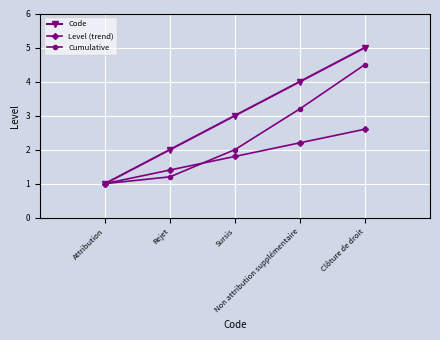

Reading left to right, list all the values displayed in this chart.

Code: Attribution=1.0	Rejet=2.0	Sursis=3.0	Non attribution supplémentaire=4.0	Clôture de droit=5.0
Level (trend): Attribution=1.0	Rejet=1.4	Sursis=1.8	Non attribution supplémentaire=2.2	Clôture de droit=2.6
Cumulative: Attribution=1.0	Rejet=1.2	Sursis=2.0	Non attribution supplémentaire=3.2	Clôture de droit=4.5